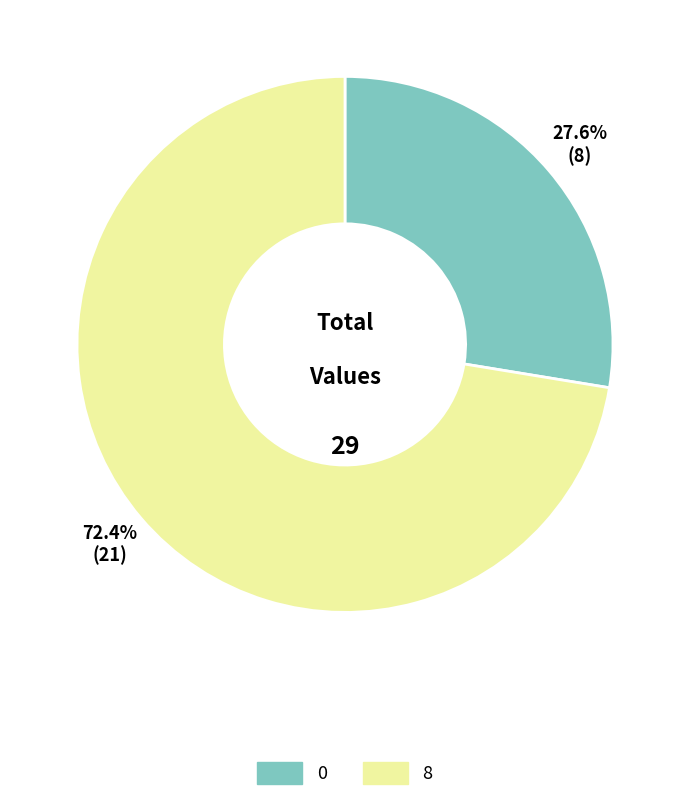

Rank the categories by value from highest to lowest.

8, 0